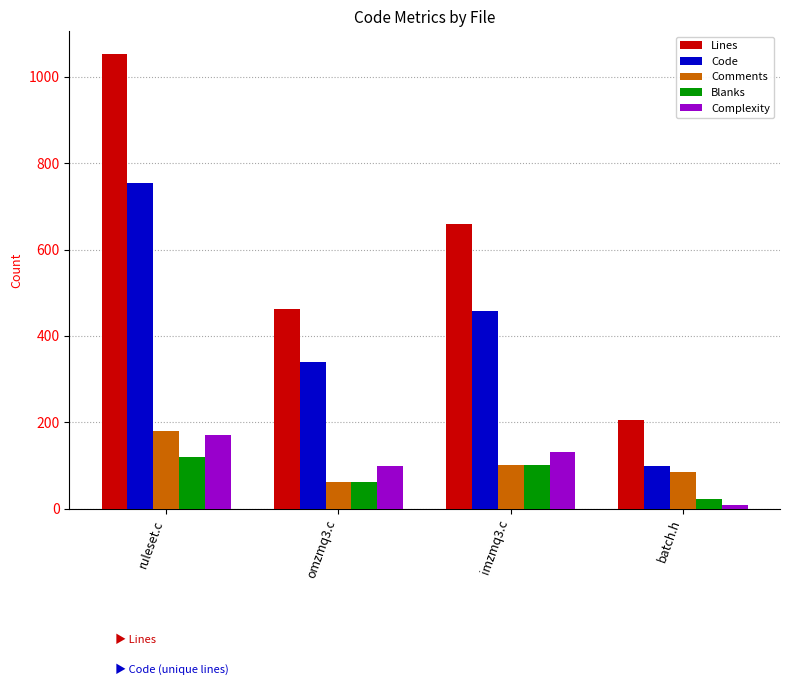

What is the sum of all Lines values?

2380